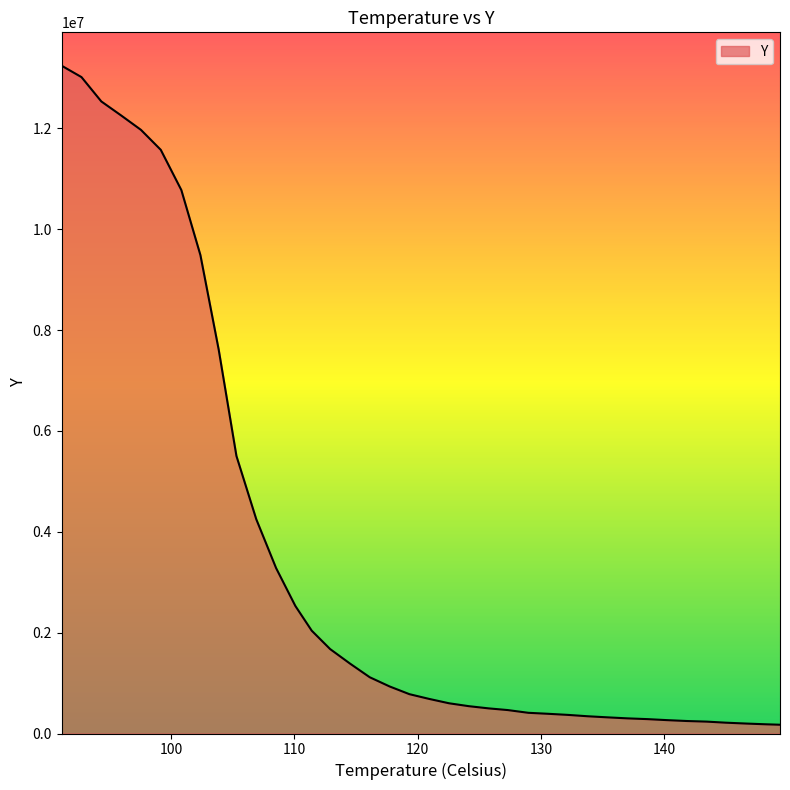

What is the difference between the maximum and minimum values?

13070395.4